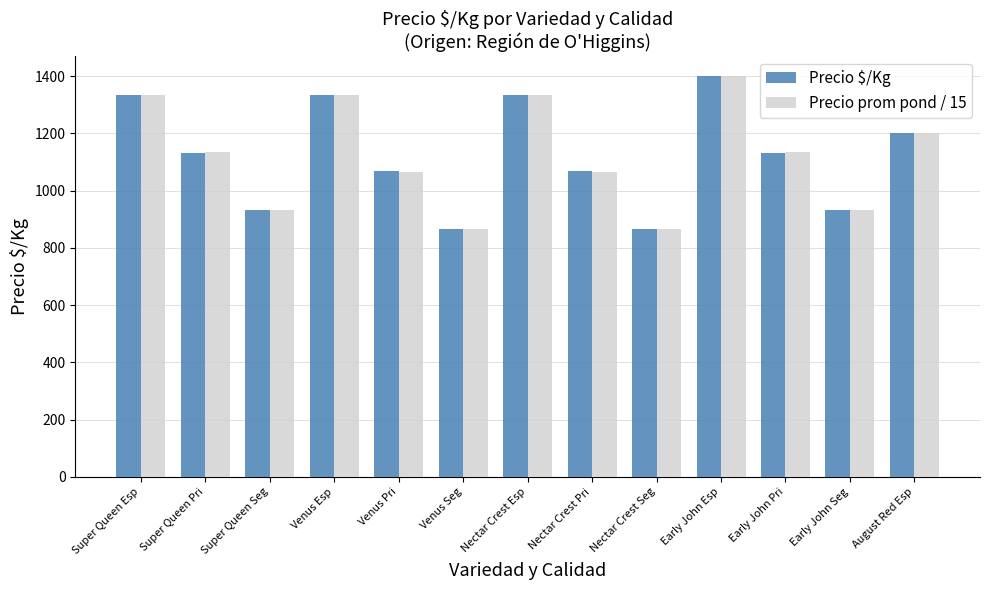

Reading left to right, extract all data points from this chart.

Precio $/Kg: 1333.0	1133.0	933.0	1333.0	1067.0	867.0	1333.0	1067.0	867.0	1400.0	1133.0	933.0	1200.0
Precio prom pond / 15: 1333.3	1133.3	933.3	1333.3	1066.7	866.7	1333.3	1066.7	866.7	1400.0	1133.3	933.3	1200.0